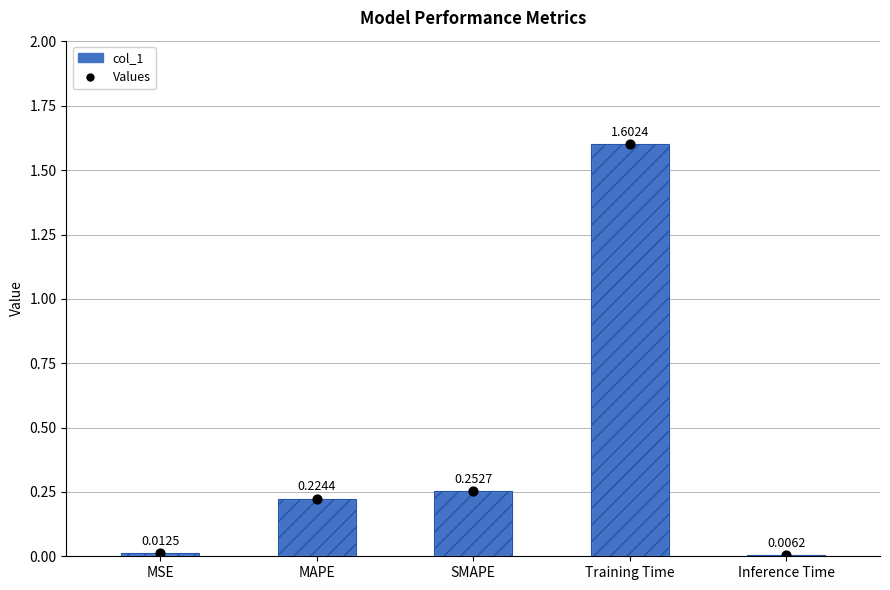

At which category is the sum across all series the highest?

Training Time